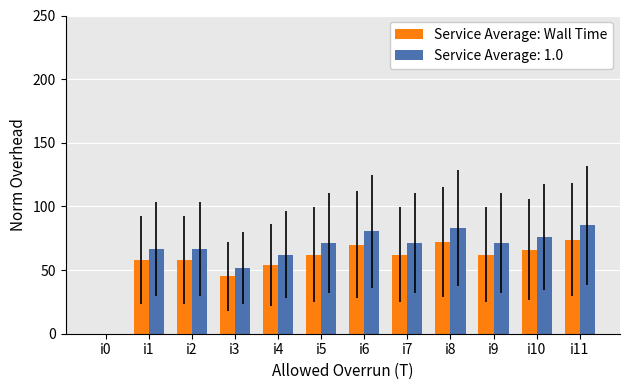

Count the number of categories in the chart.

12